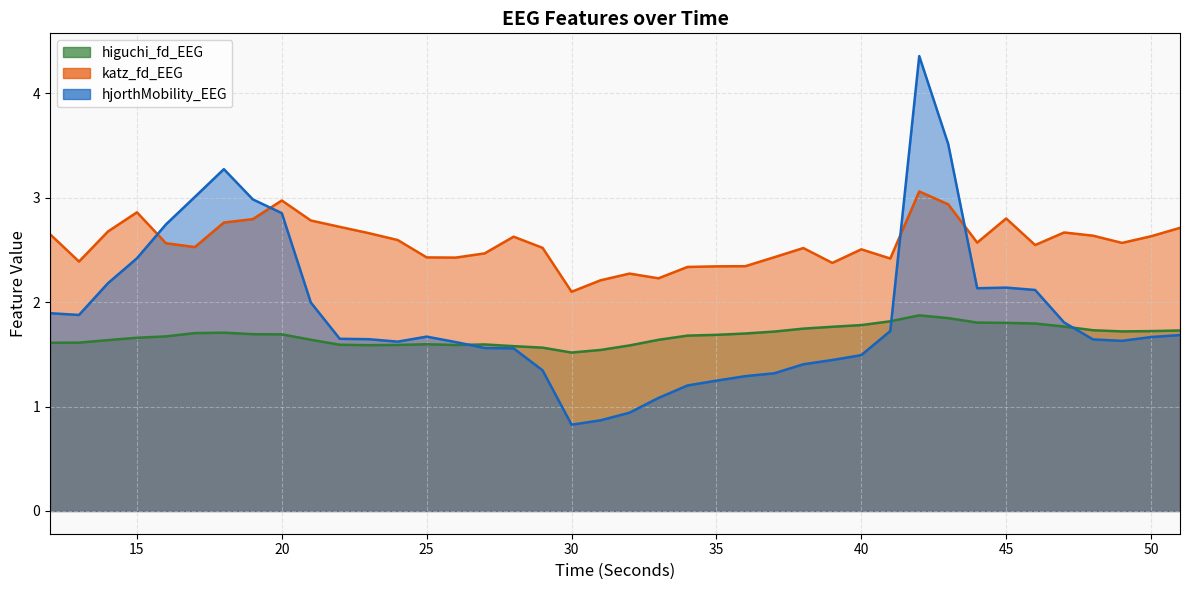

In katz_fd_EEG, how many points are lower than both neighbors (excluding endpoints)?

10